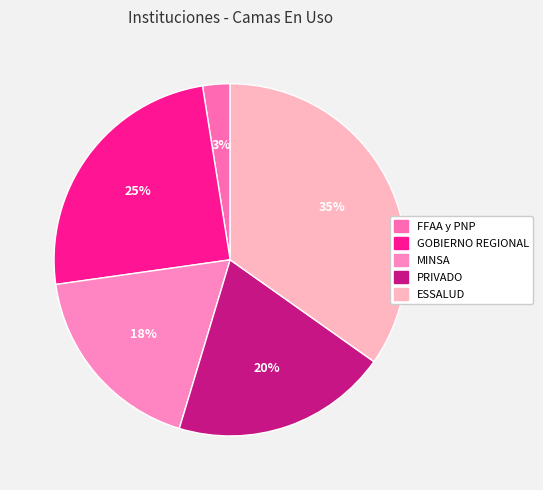

What portion of the pie excludes GOBIERNO REGIONAL?

75.3%